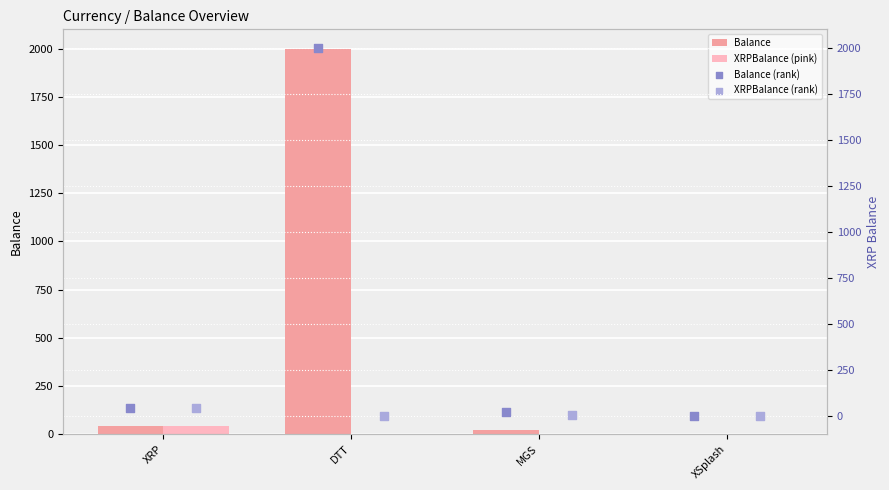

What are all the series names shown in the legend?

Balance, XRPBalance (pink), Balance (rank), XRPBalance (rank)